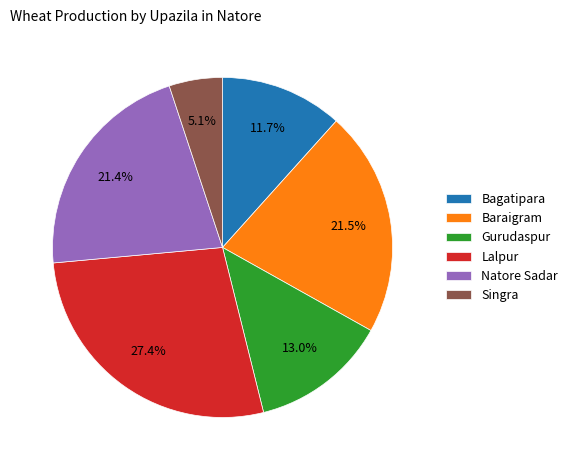

Which slice is the smallest?

Singra